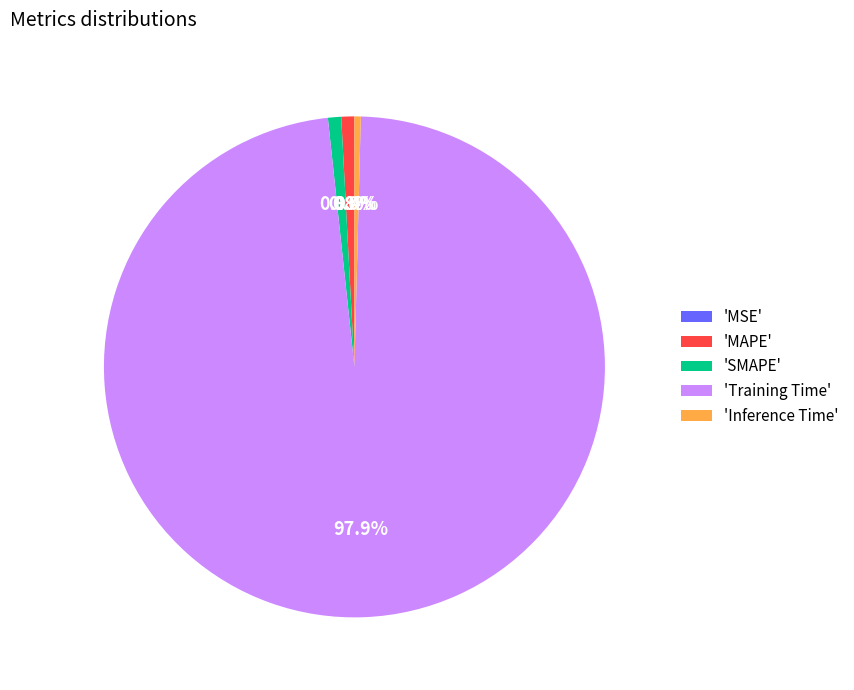

What is the largest slice in the pie chart?

'Training Time'